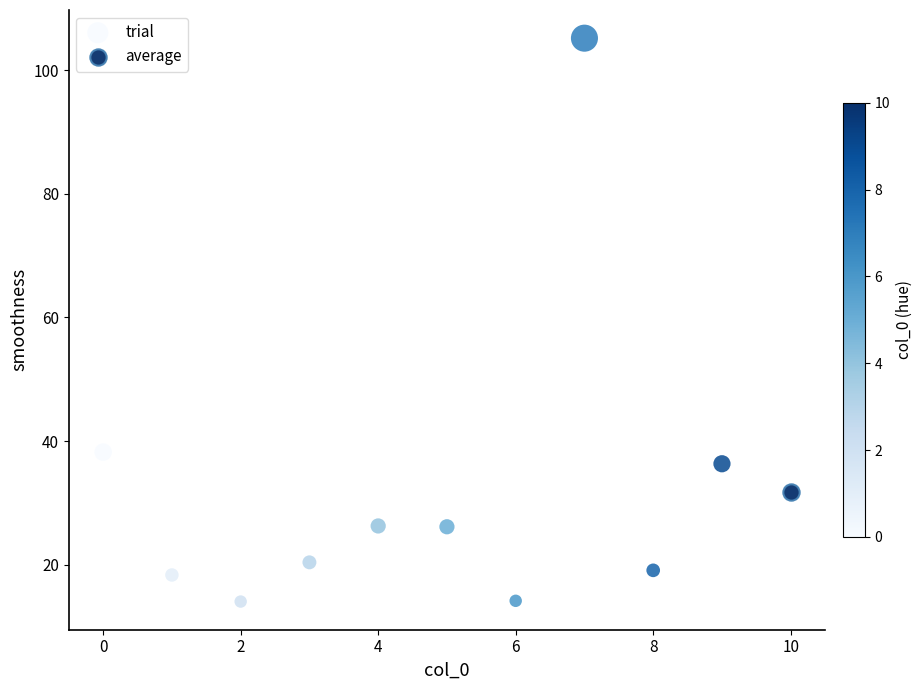

What are all the series names shown in the legend?

trial, average